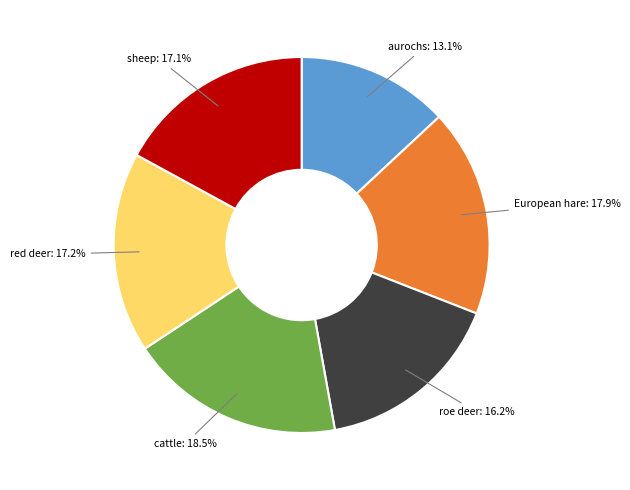

How many segments does this pie chart have?

6